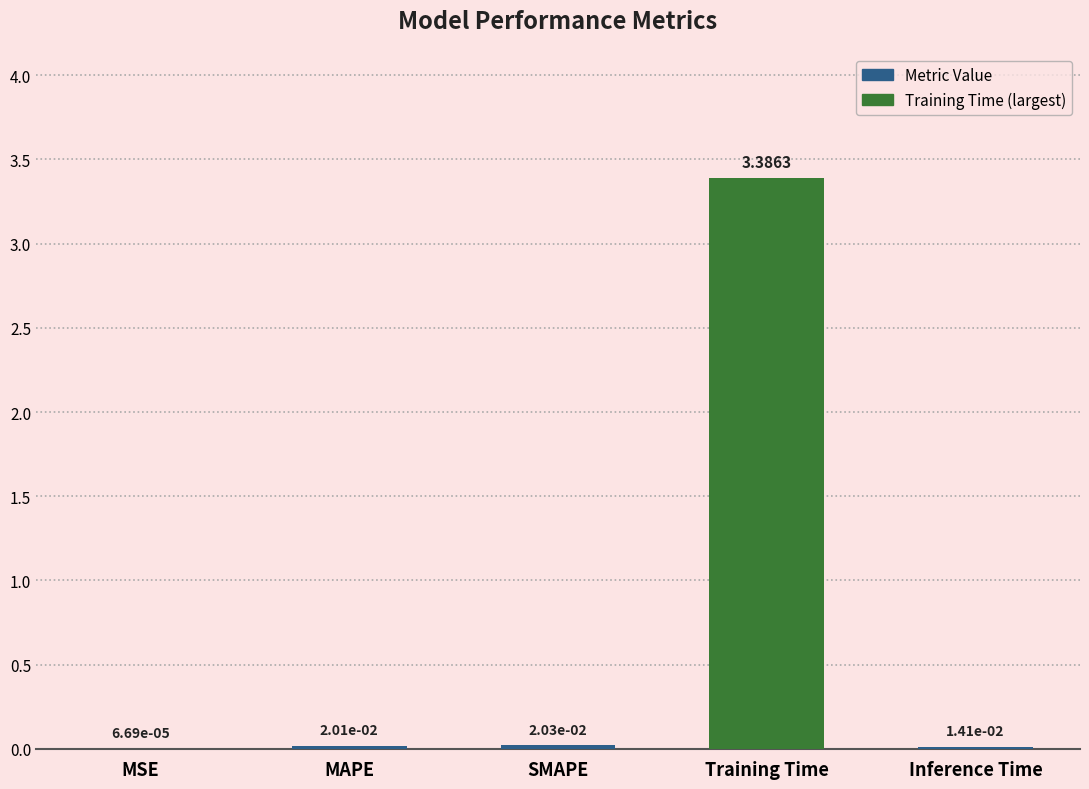

Between MAPE and SMAPE, which is larger?

SMAPE